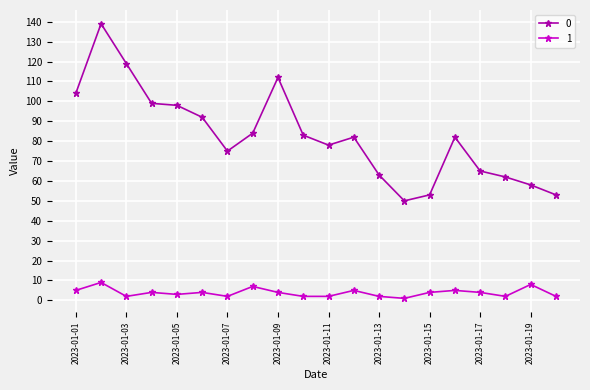

True or false: 0 has more than 1 points higher than both neighbors.

True